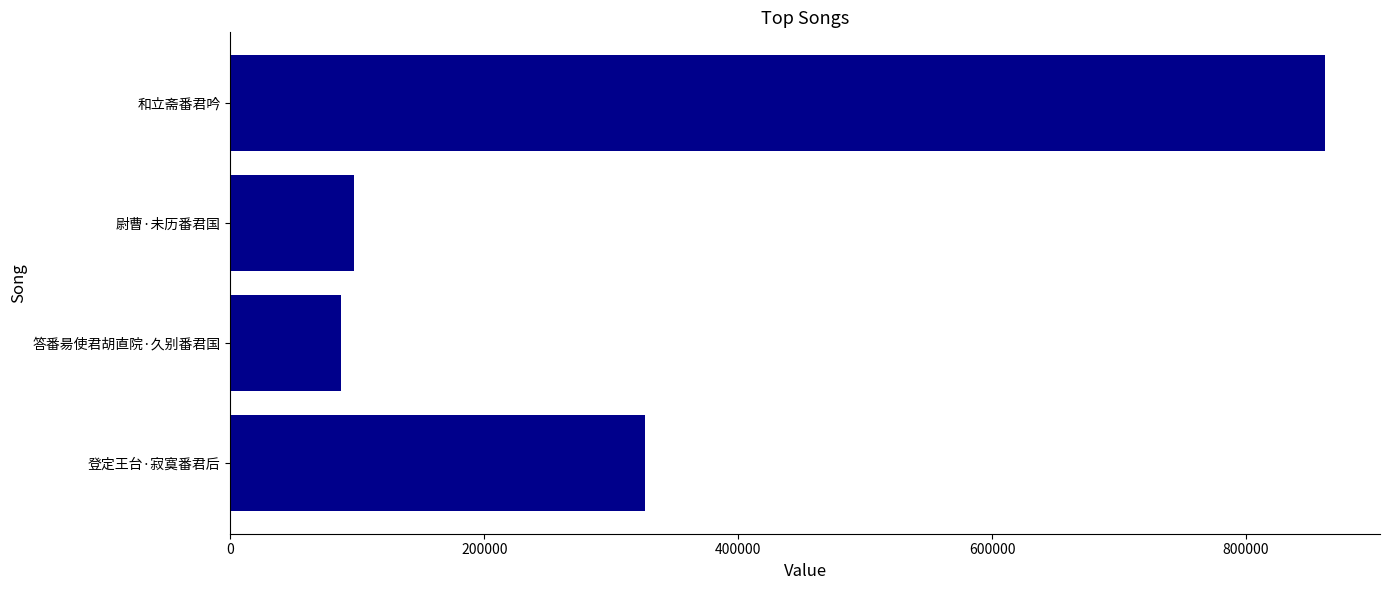

What is the maximum value shown in the chart?

862407